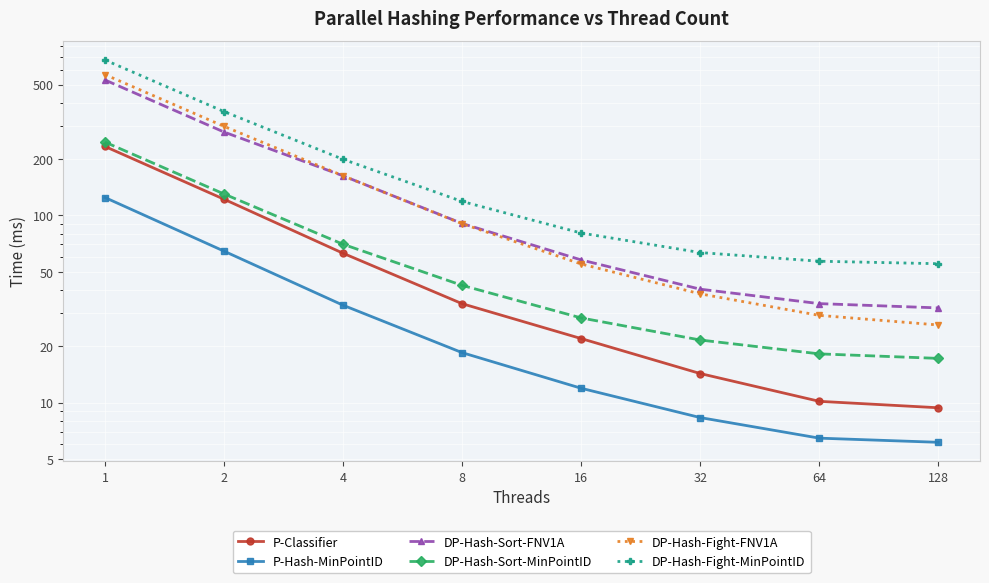

Is it true that P-Hash-MinPointID equals 6.5 at 64?

True